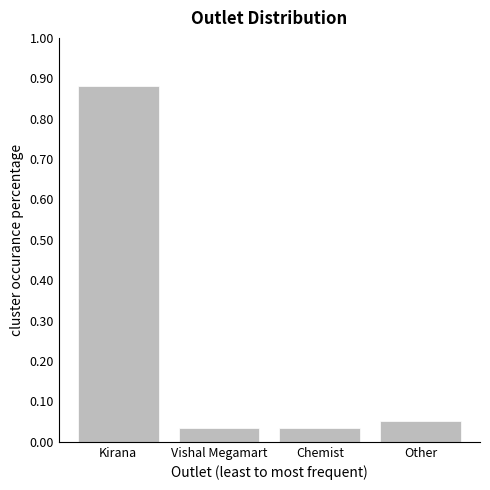

Does the chart contain any negative values?

No